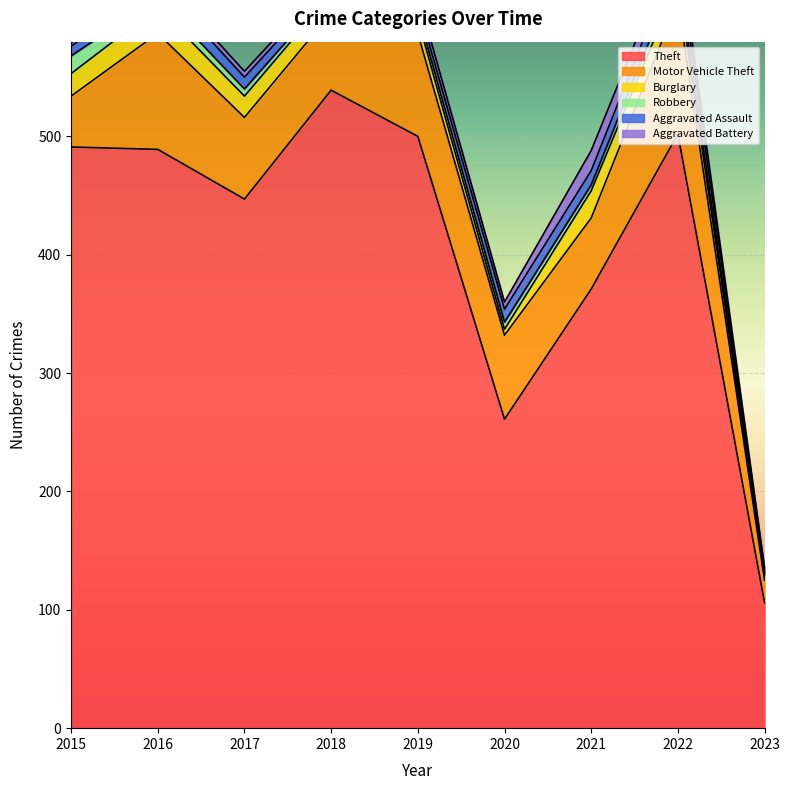

What is the average value of the Motor Vehicle Theft series?

69